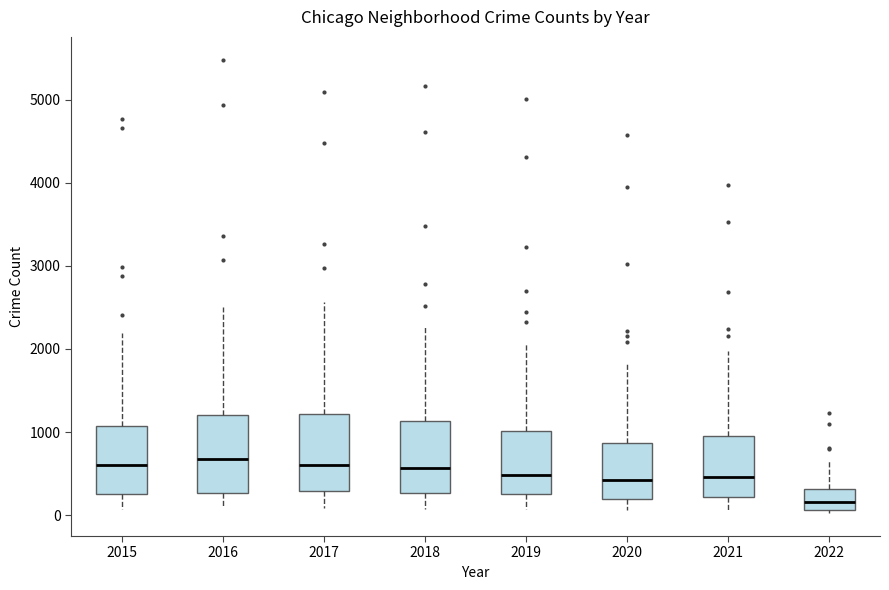

Reading left to right, transcribe this box plot: for each box, give where its median line is, the range the box spans, and where its two whiskers end, as read against the y-axis. The values are not printed on the chart, so give them approximately, as read against the axis.

2015: median 600, box 300 to 1100, whiskers 100 to 2200
2016: median 700, box 300 to 1200, whiskers 100 to 2500
2017: median 600, box 300 to 1200, whiskers 100 to 2600
2018: median 600, box 300 to 1100, whiskers 100 to 2300
2019: median 500, box 300 to 1000, whiskers 100 to 2100
2020: median 400, box 200 to 900, whiskers 100 to 1800
2021: median 500, box 200 to 1000, whiskers 100 to 2000
2022: median 200, box 100 to 300, whiskers 0 to 700